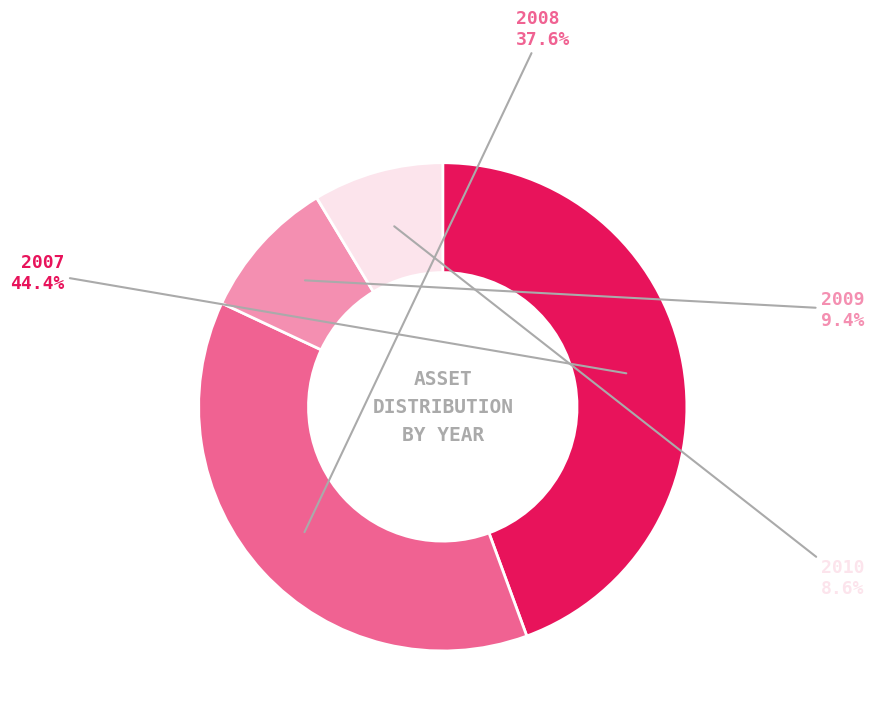

Is there any slice that represents more than half of the pie?

No